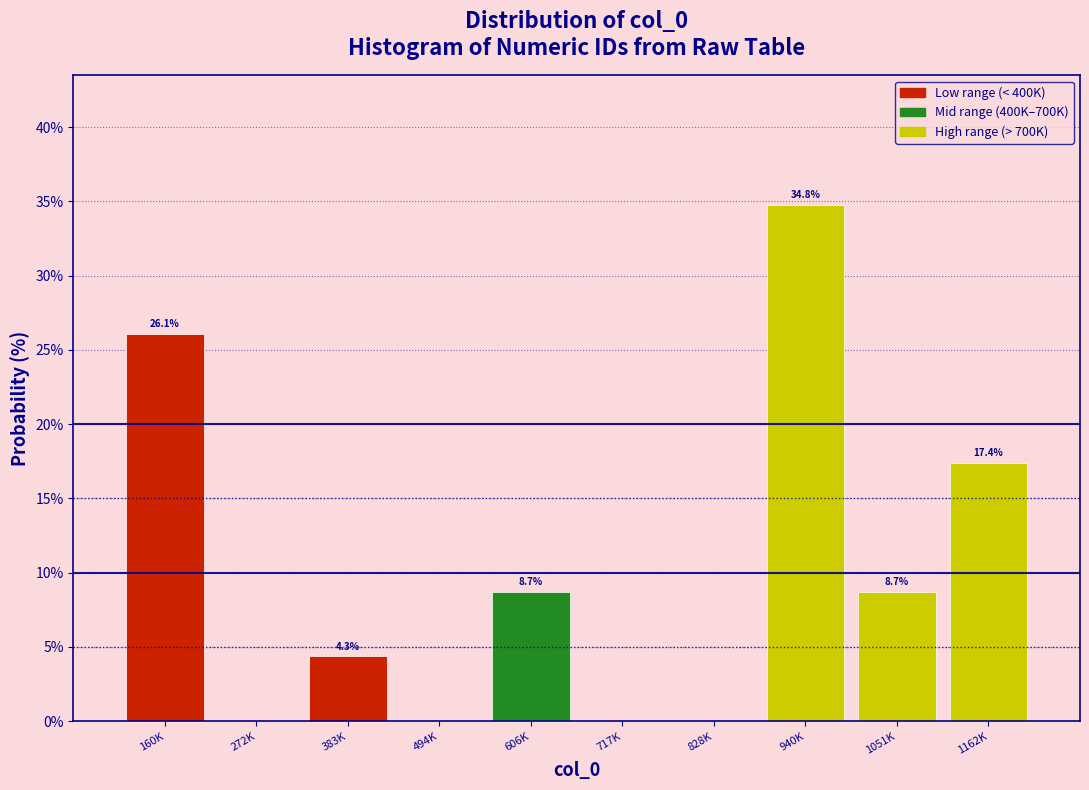

Reading left to right, what are all the values shown in this chart?

160K=26.1	272K=0.0	383K=4.3	494K=0.0	606K=8.7	717K=0.0	828K=0.0	940K=34.8	1051K=8.7	1162K=17.4